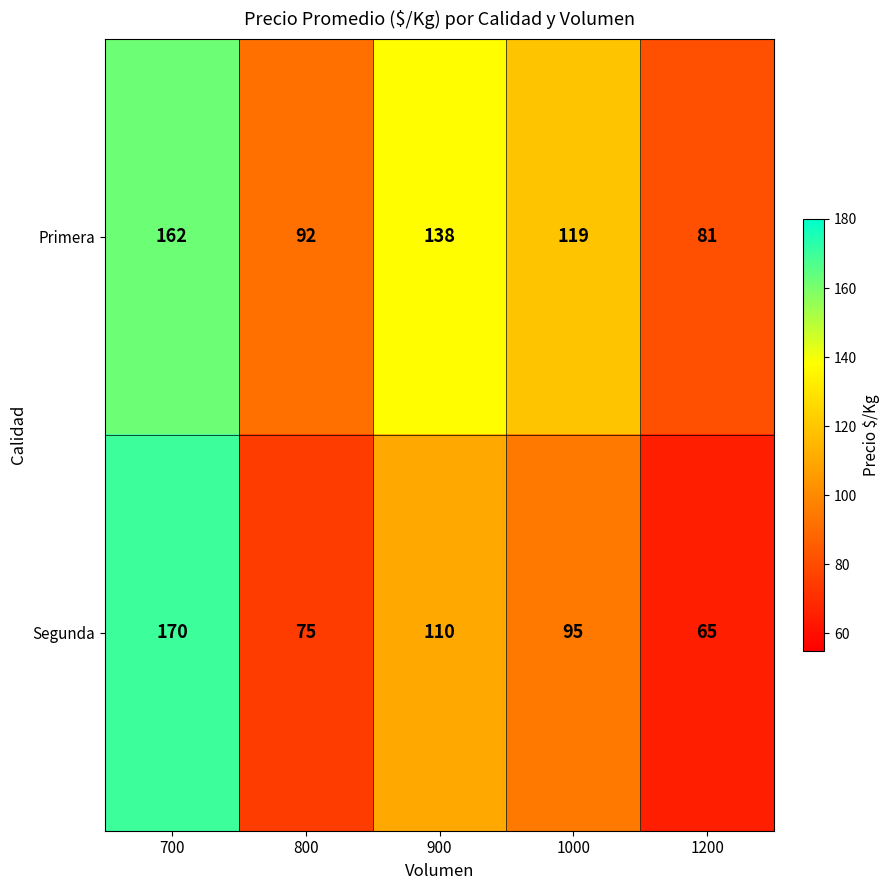

How many series are shown in this chart?

2